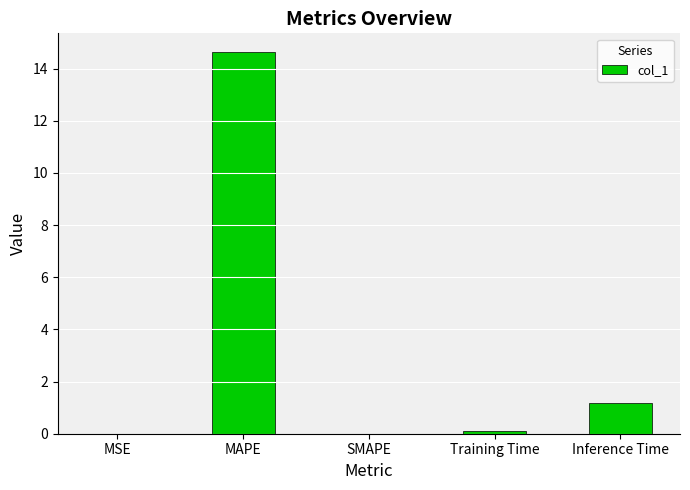

What is the greatest value displayed?

14.6